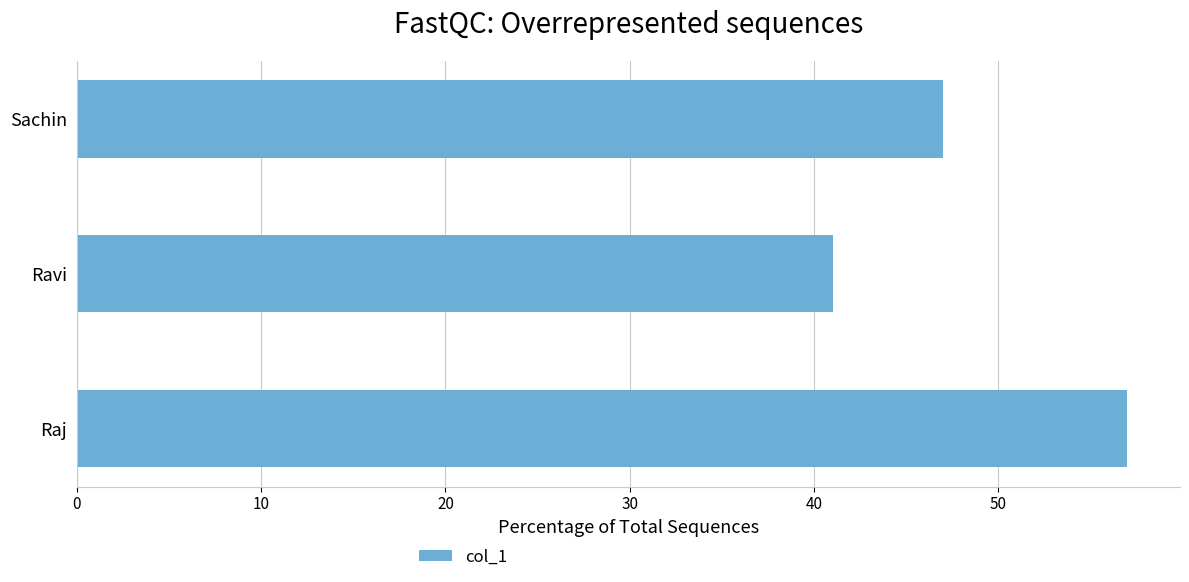

Rank the categories by value from lowest to highest.

Ravi, Sachin, Raj